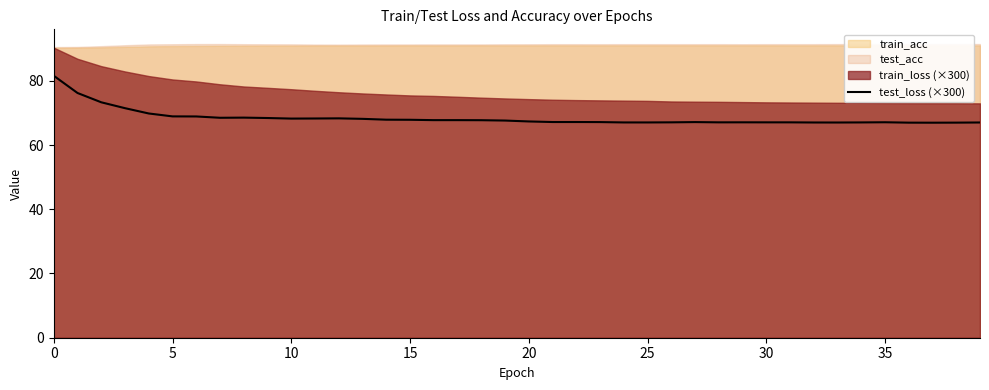

What is the label of the 14th point from the right?

26